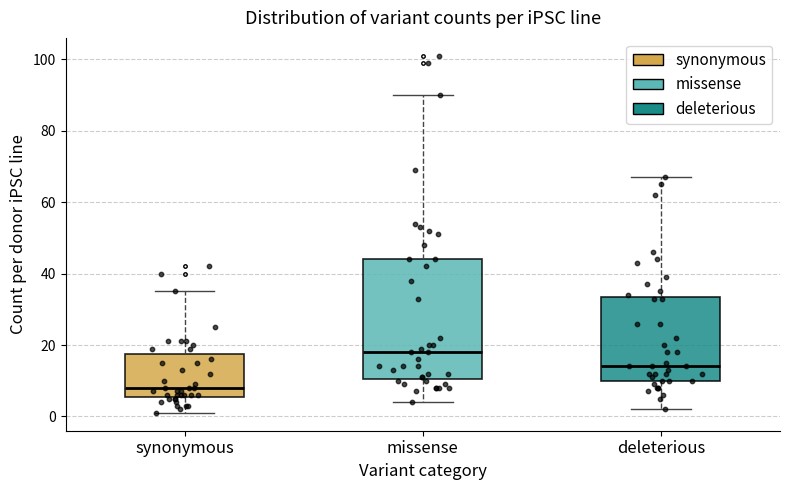

Where does the lower whisker of the box for synonymous end on the y-axis? The values are not printed on the chart, so give them approximately, as read against the axis.

2